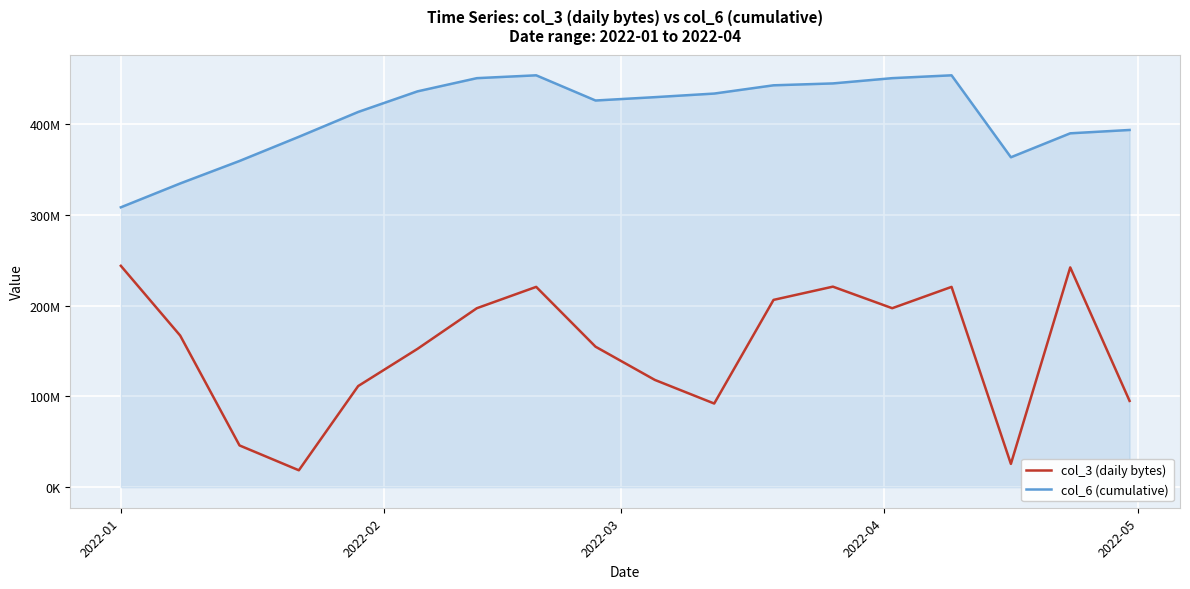

What are all the series names shown in the legend?

col_3 (daily bytes), col_6 (cumulative)